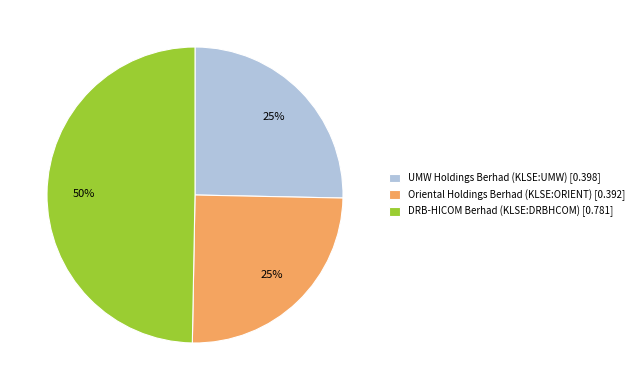

To the nearest percent, what is the combined percentage of UMW Holdings Berhad (KLSE:UMW) and Oriental Holdings Berhad (KLSE:ORIENT)?

50%